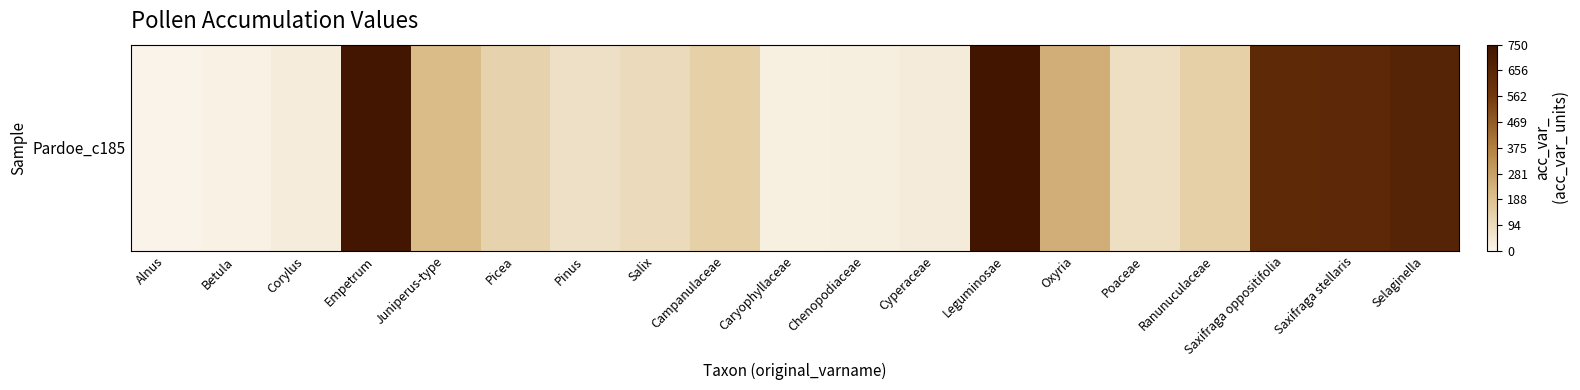

What is the difference between the maximum and second lowest values?

732